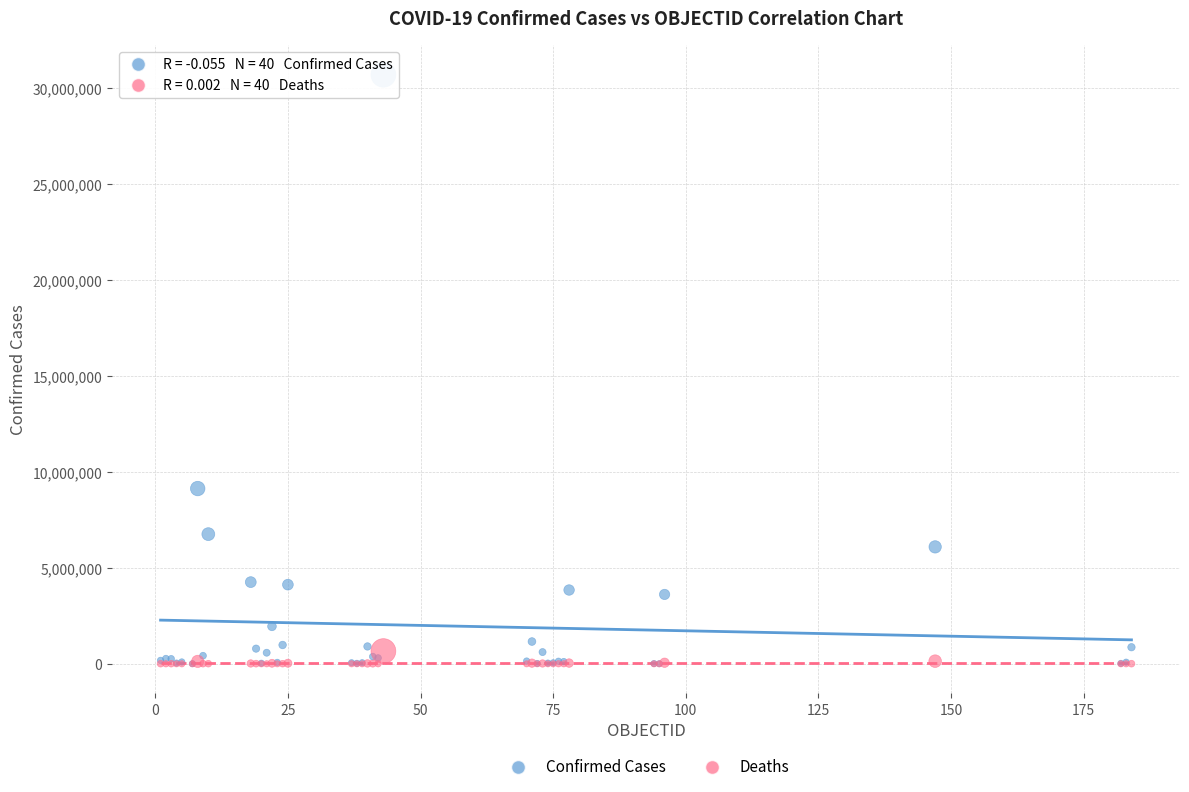

Which series has the widest spread of Y values?

Confirmed Cases